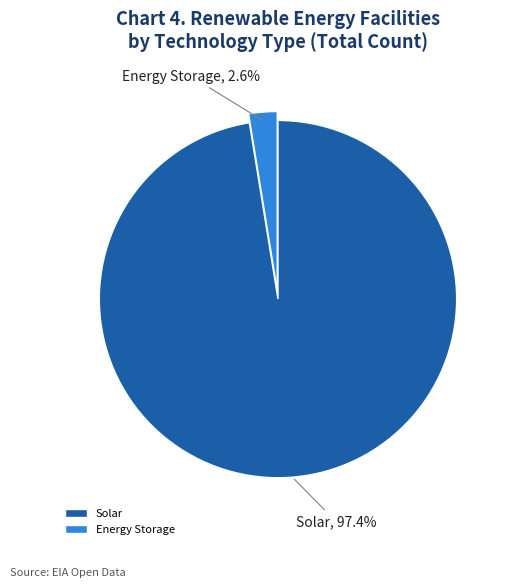

What is the largest slice in the pie chart?

Solar